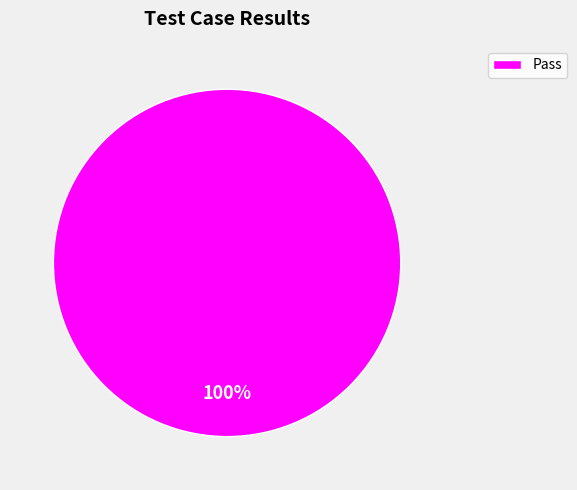

To the nearest percent, what portion does Pass represent?

100%